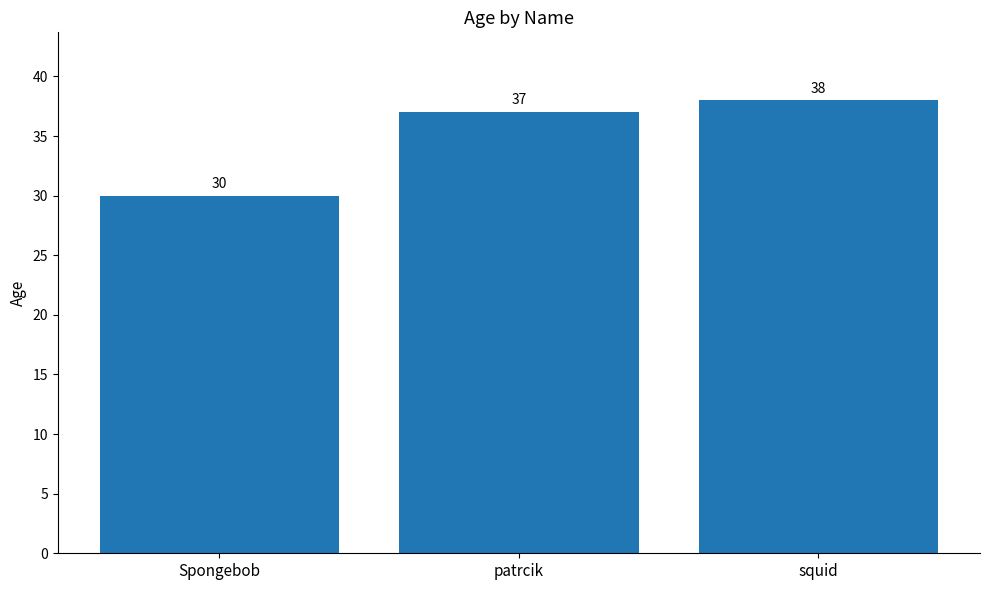

Which has a higher value, squid or patrcik?

squid